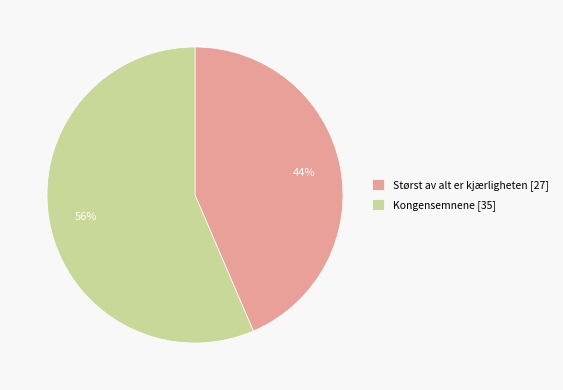

Rank the categories by value from lowest to highest.

Størst av alt er kjærligheten [27], Kongensemnene [35]